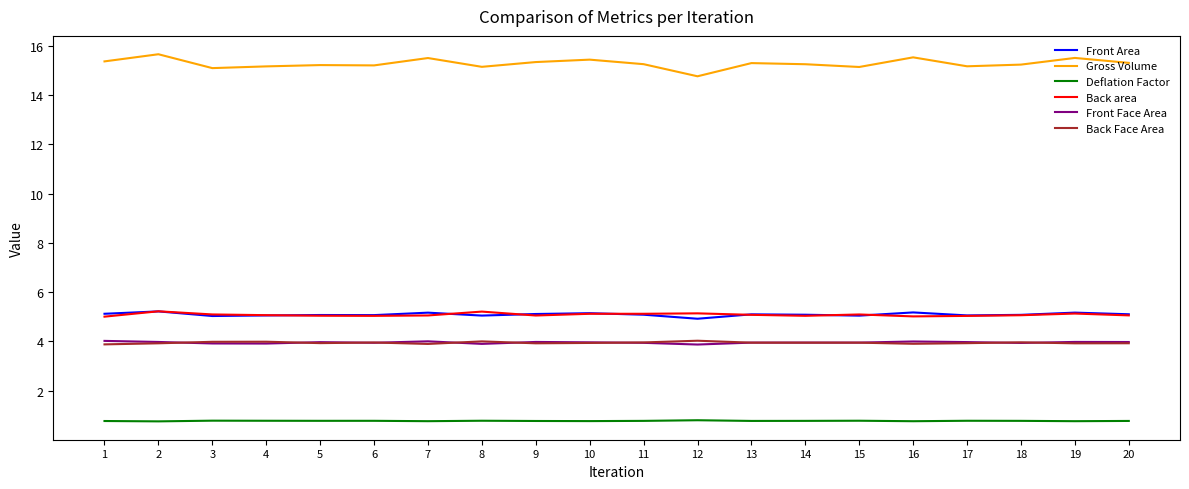

Which series has the largest range (max minus min)?

Gross Volume